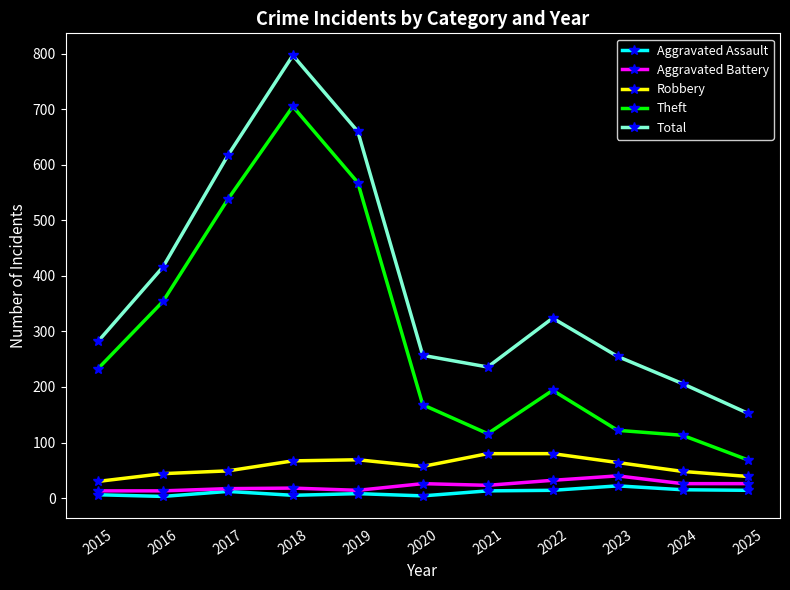

Count the number of data series in this chart.

5